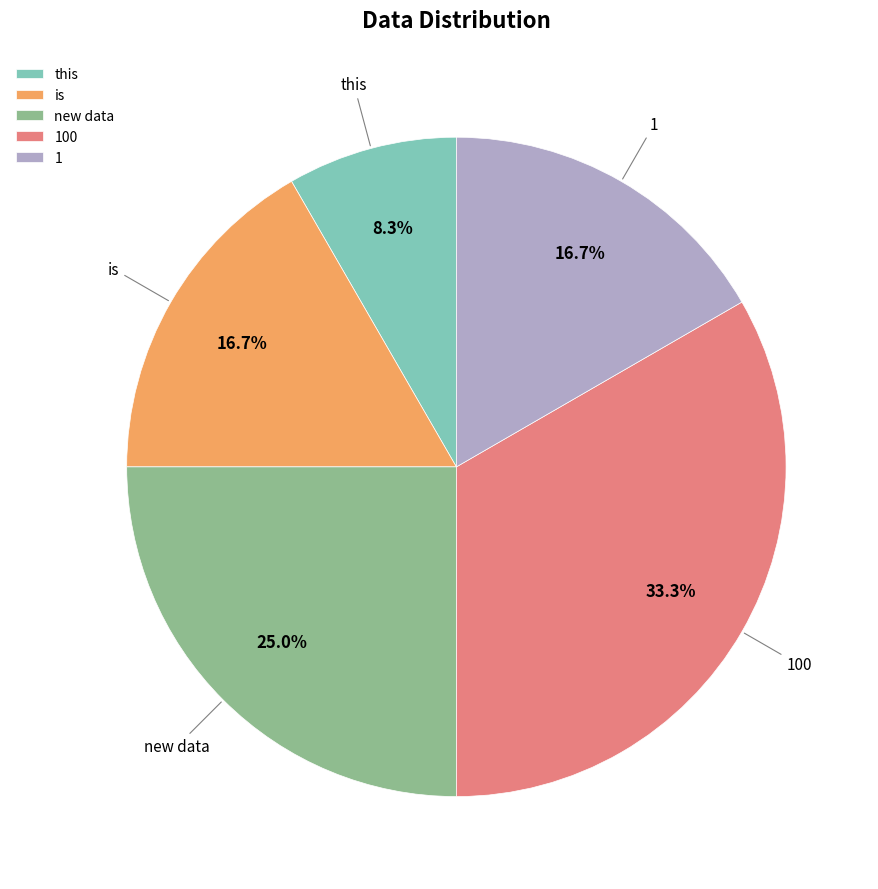

Count the number of slices in the pie.

5